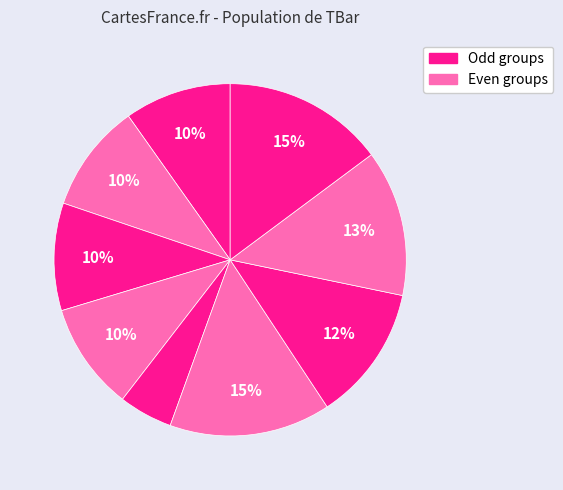

Is there any slice that represents more than half of the pie?

No